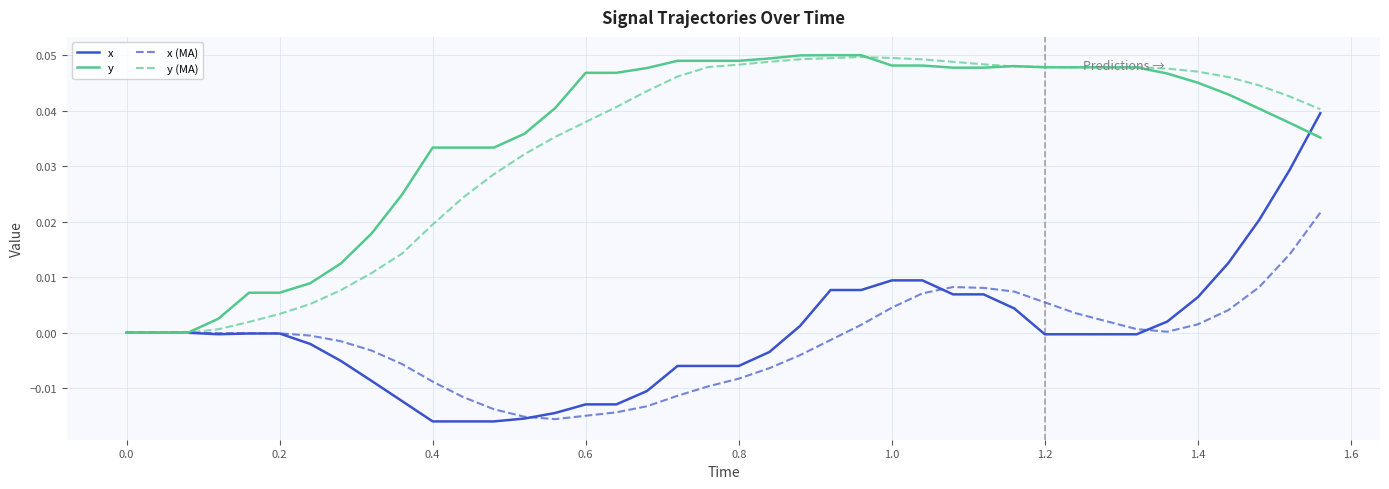

What are all the series names shown in the legend?

x, y, x (MA), y (MA)